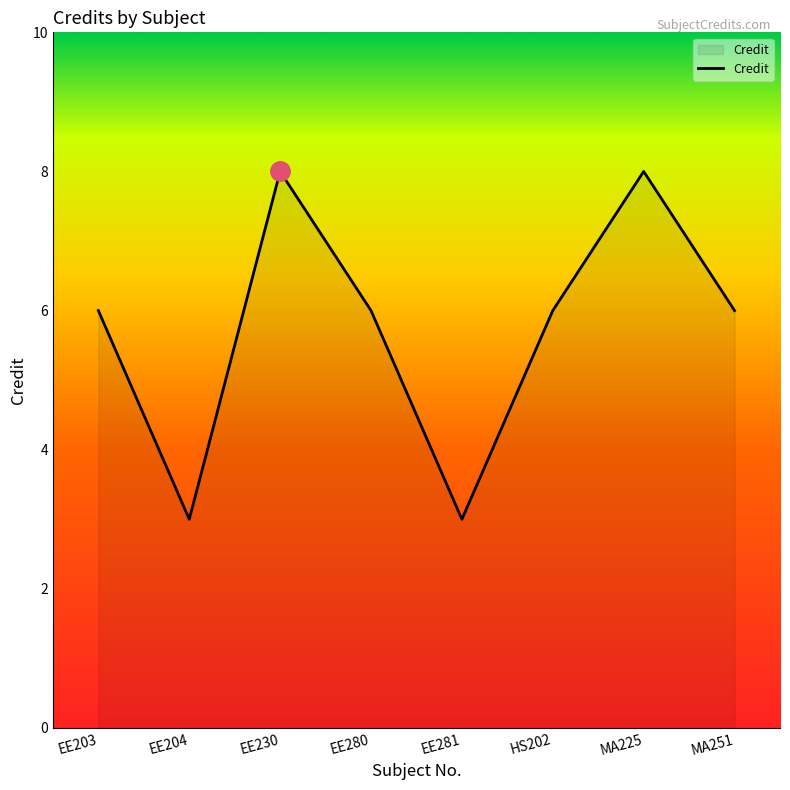

True or false: the data has more than 1 interior local peaks.

True